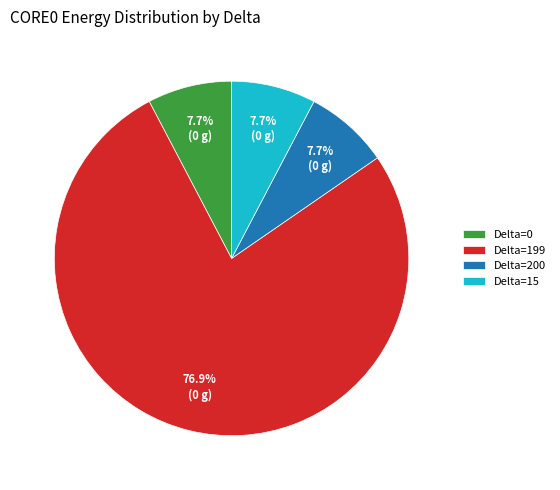

Between Delta=200 and Delta=199, which is larger?

Delta=199